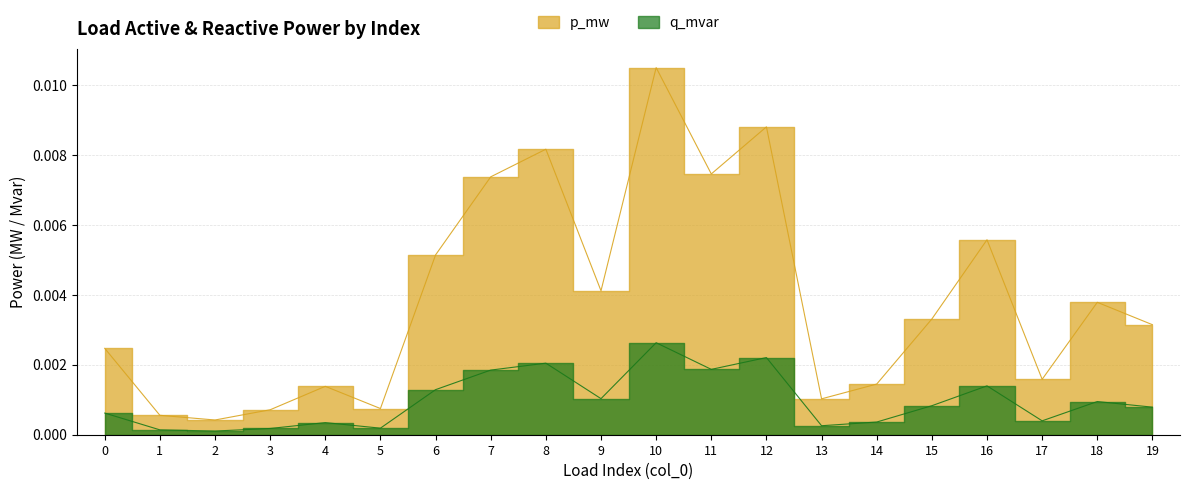

True or false: q_mvar and p_mw cross at least once.

False